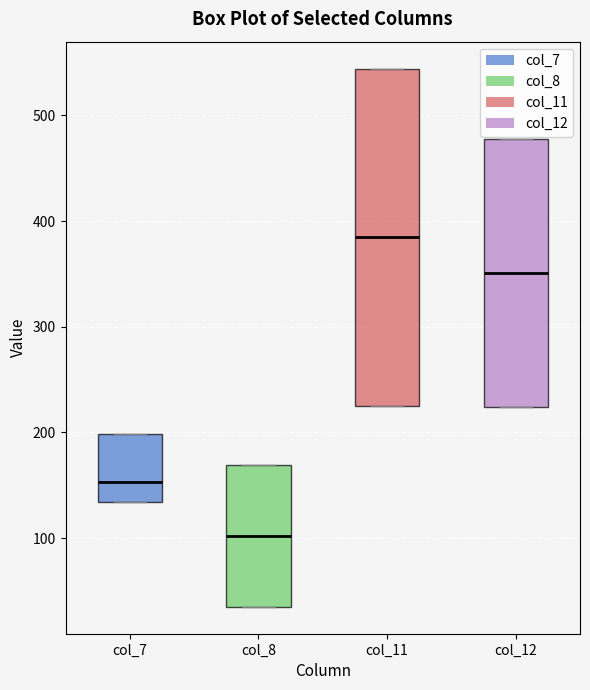

Reading left to right, transcribe this box plot: for each box, give where its median line is, the range the box spans, and where its two whiskers end, as read against the y-axis. The values are not printed on the chart, so give them approximately, as read against the axis.

col_7: median 150, box 130 to 200, whiskers 130 to 200
col_8: median 100, box 40 to 170, whiskers 40 to 170
col_11: median 380, box 230 to 540, whiskers 230 to 540
col_12: median 350, box 220 to 480, whiskers 220 to 480